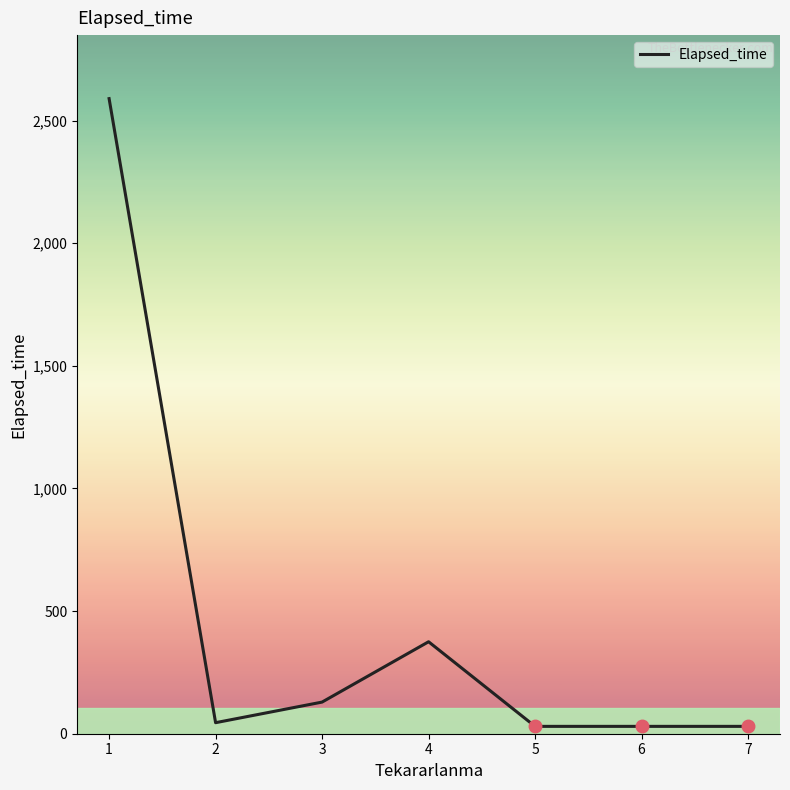

Where is the first local maximum?

4